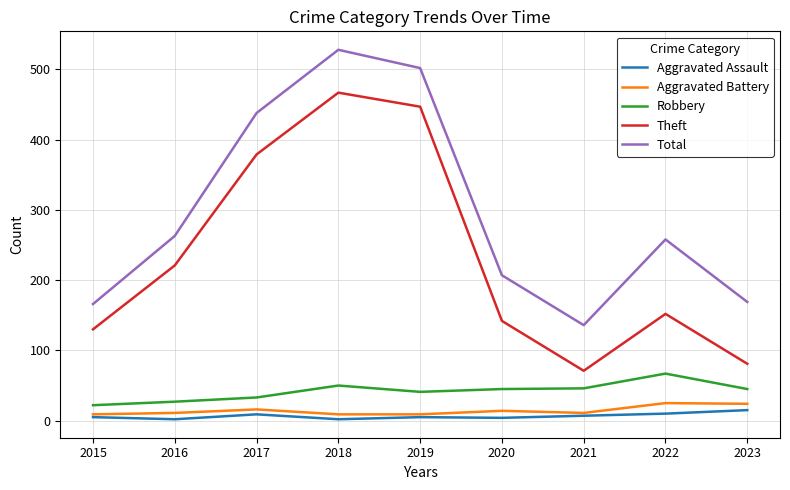

What is the sum of the Aggravated Battery values at 2020 and 2021?

25